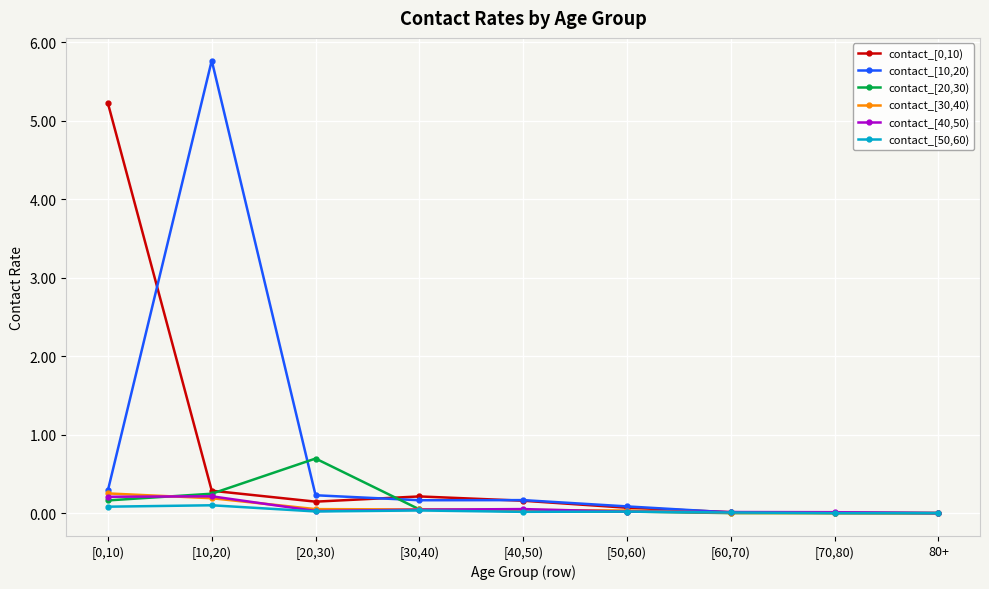

Which series has the largest total across all categories?

contact_[10,20)